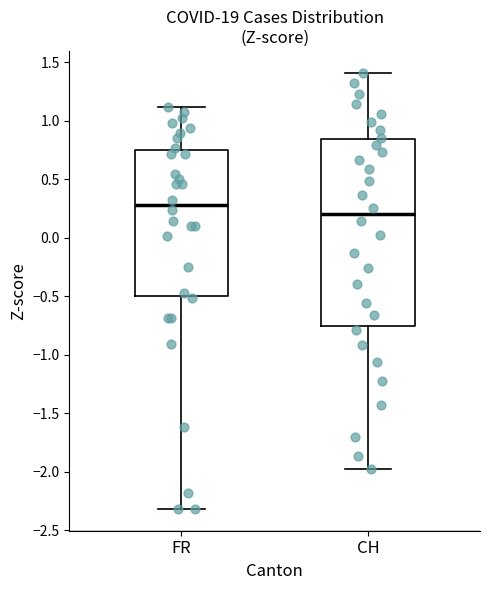

Which box is the tallest, from its lower edge to its upper edge?

CH